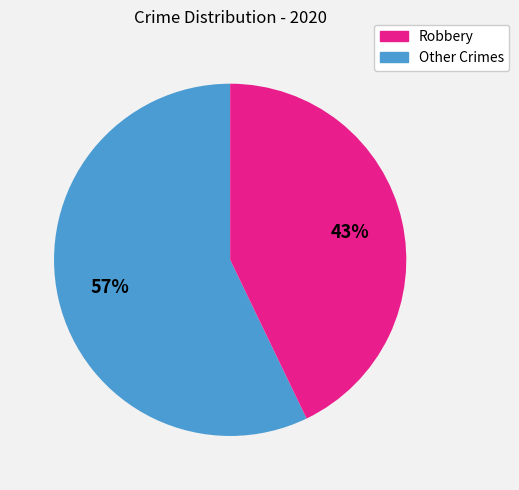

Which slice is the largest?

Robbery